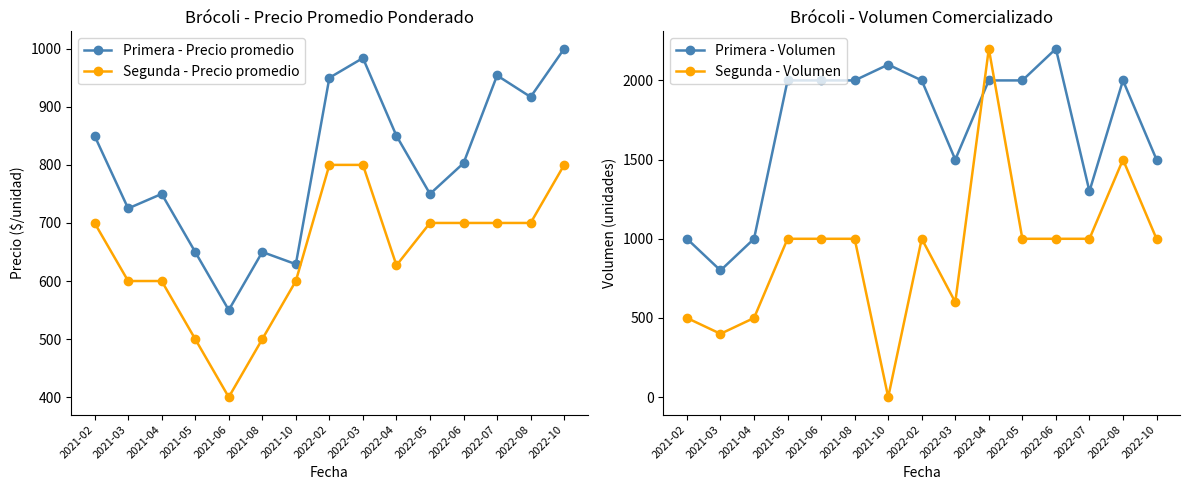

What value does the Segunda - Precio promedio series have at 2022-04, to the nearest 50?

650